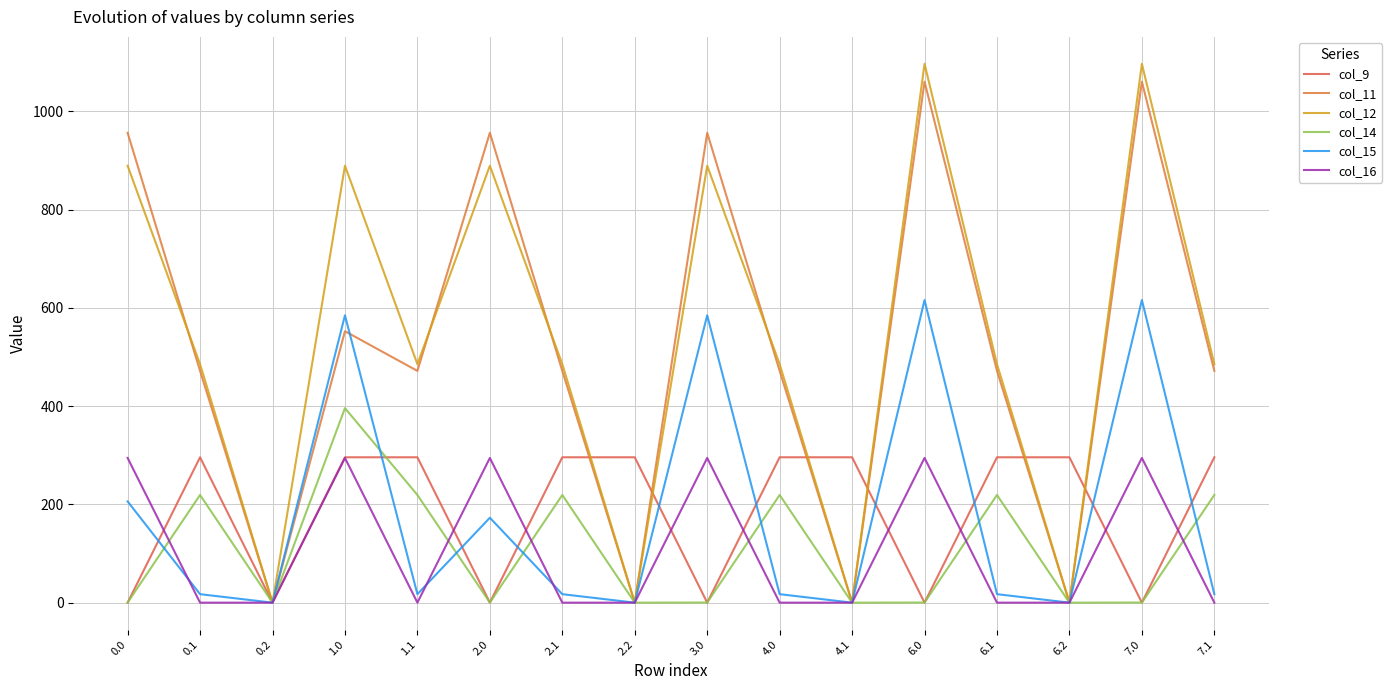

True or false: col_12 has a value of -417.0 at 6.2.

False